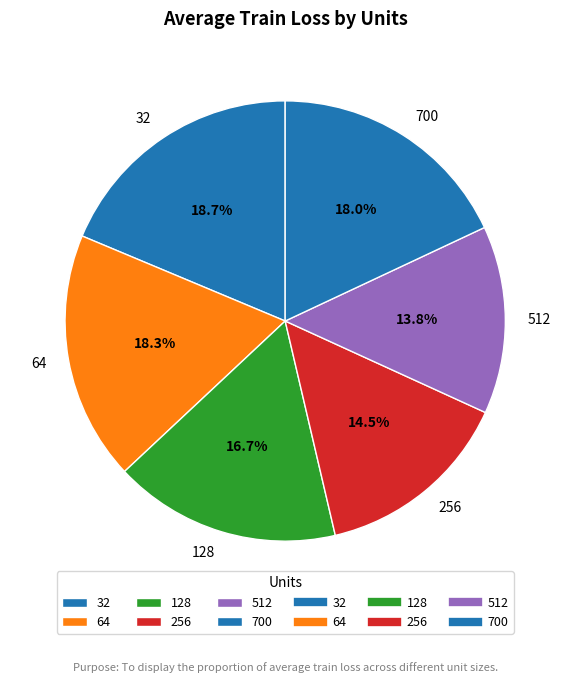

How many segments does this pie chart have?

6